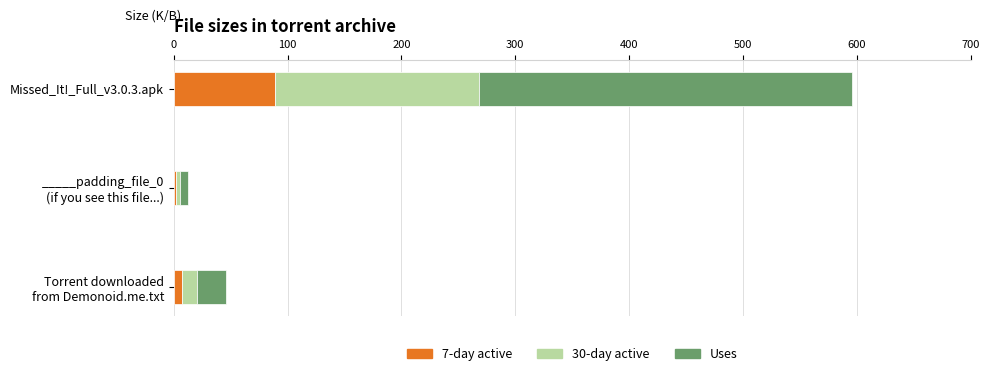

What is the sum of all 7-day active values?

98.1